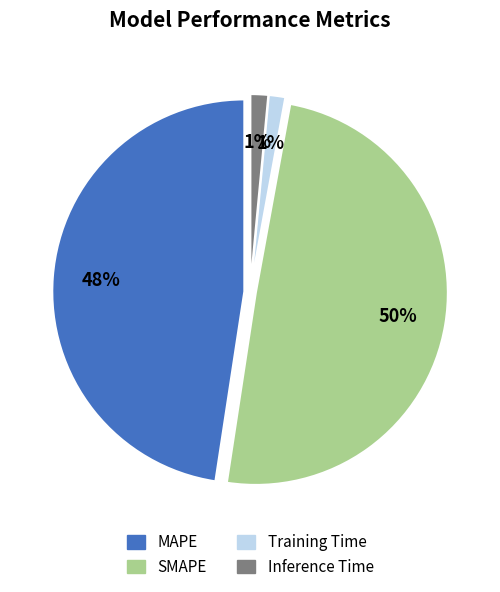

Which slice is the largest?

SMAPE